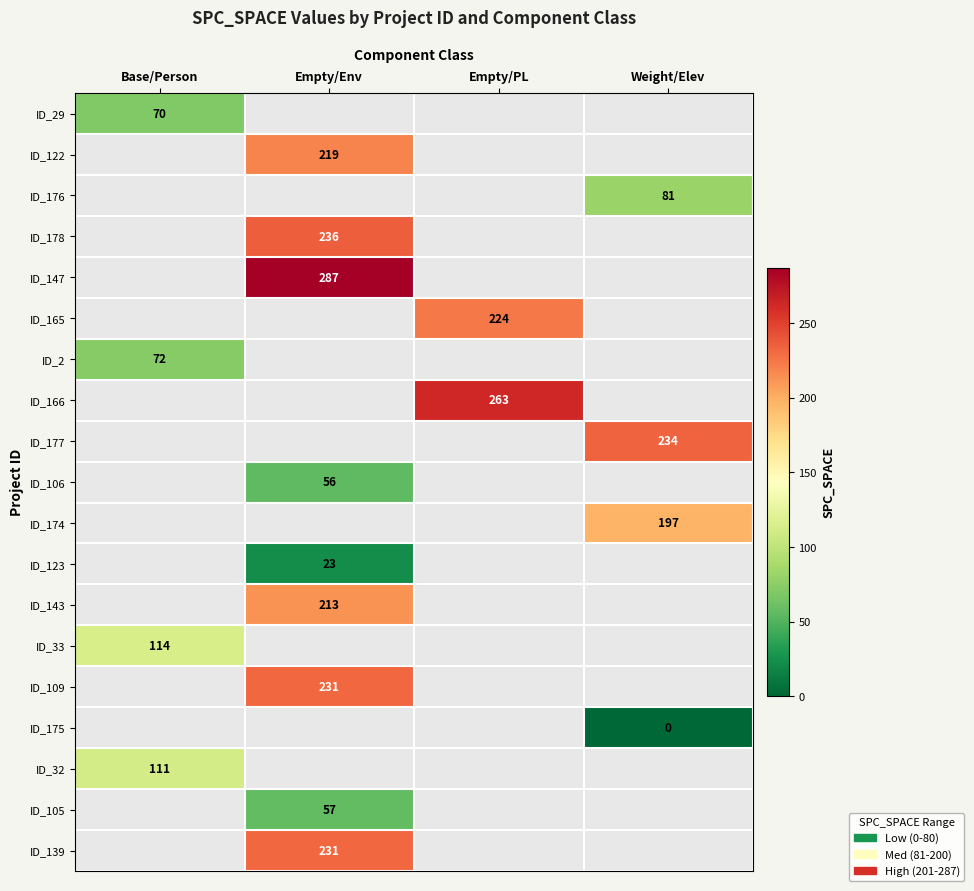

Count the number of data series in this chart.

19